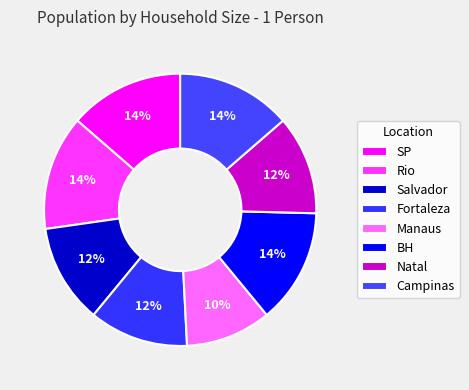

Which category has the smallest portion of the pie?

Manaus